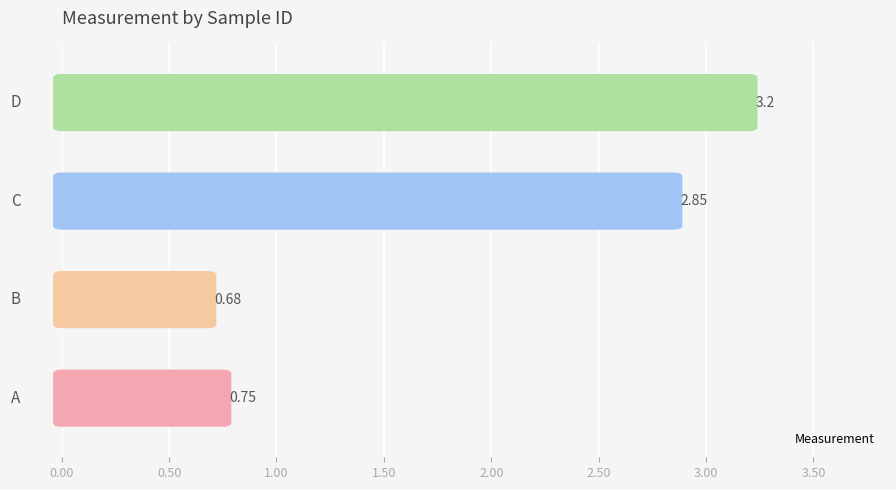

Are the bars grouped side by side (vs. stacked)?

No